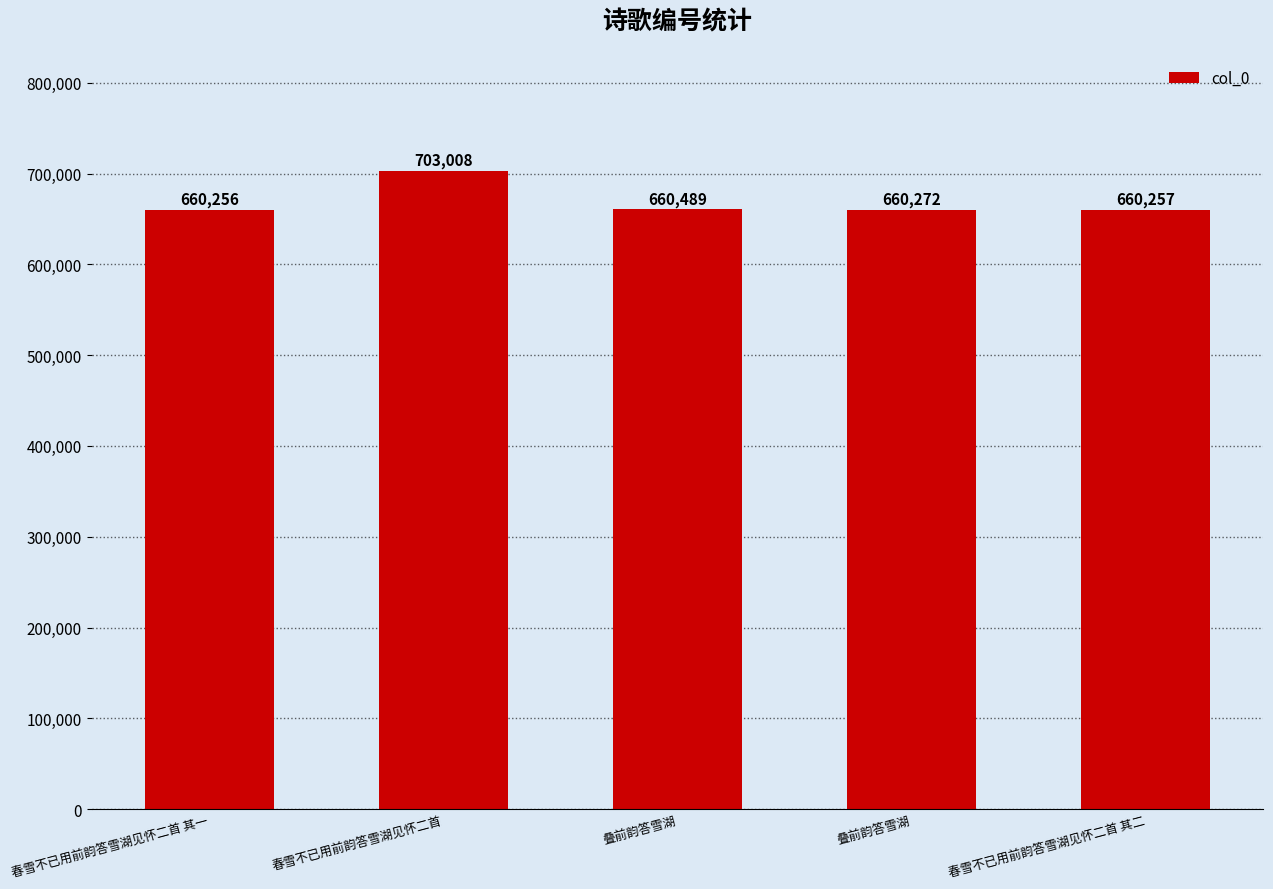

Count the number of data series in this chart.

1